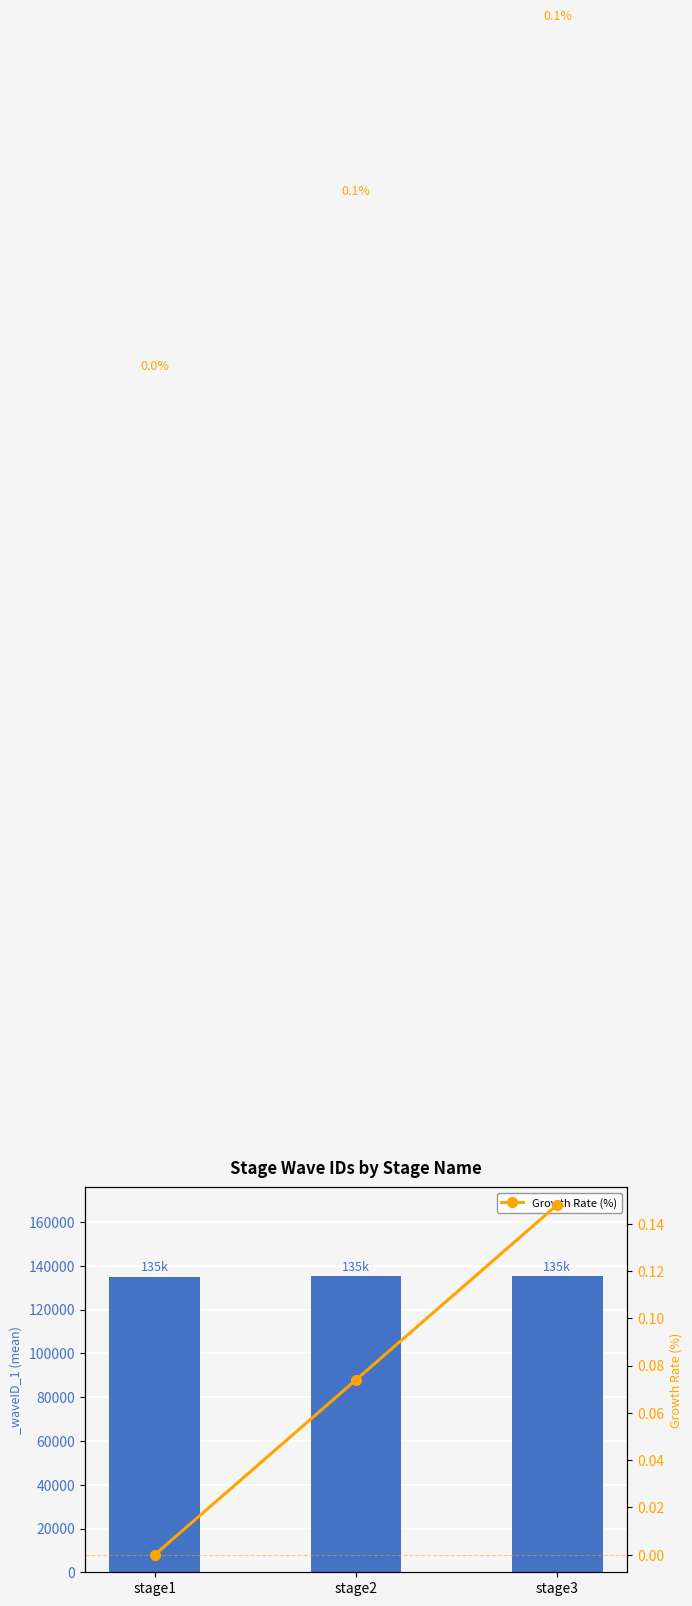

What is the sum of all values?

0.2